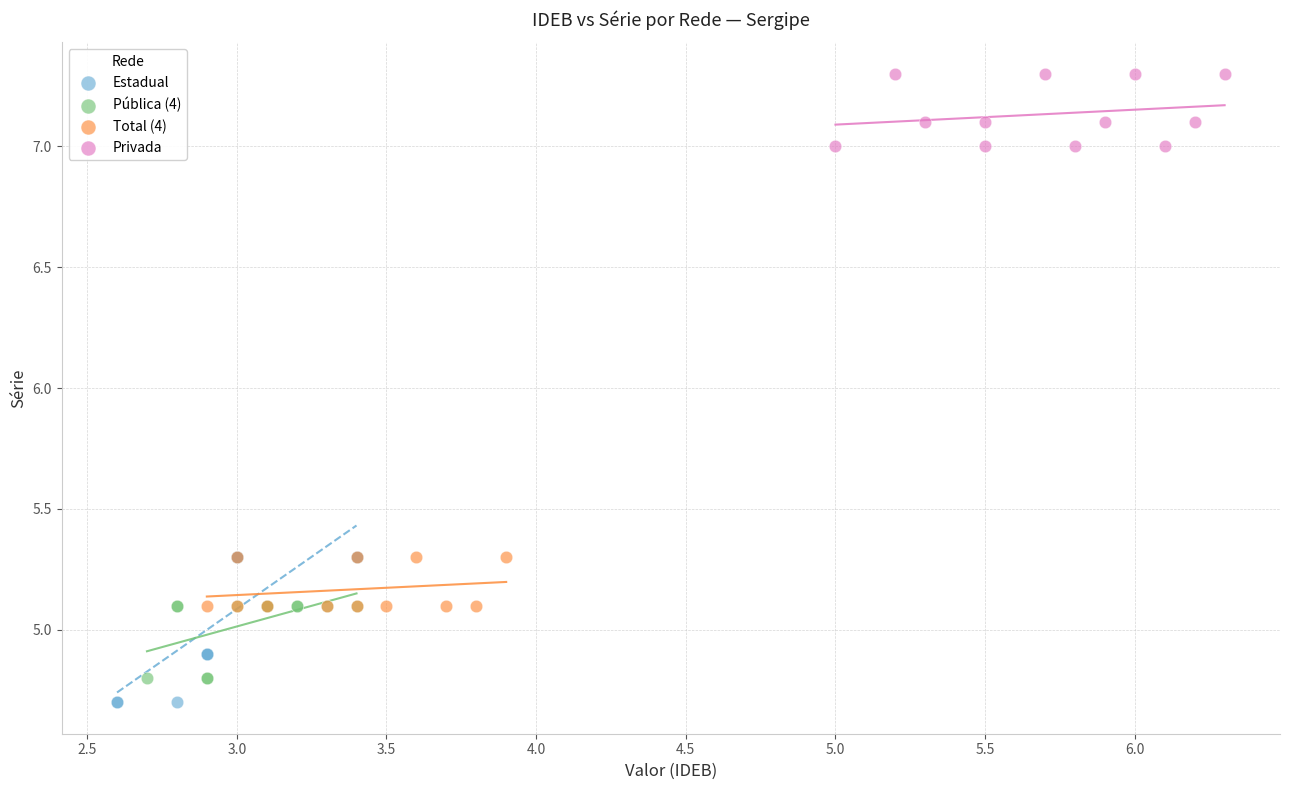

What are all the series names shown in the legend?

Estadual, Pública (4), Total (4), Privada